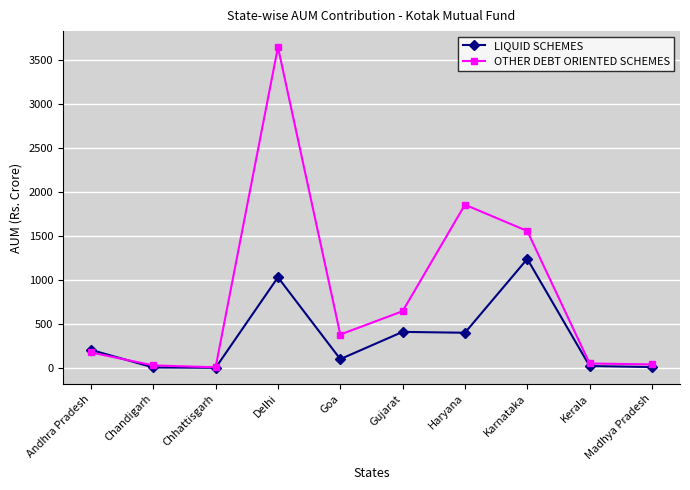

What is the lowest value of the OTHER DEBT ORIENTED SCHEMES series?

8.9